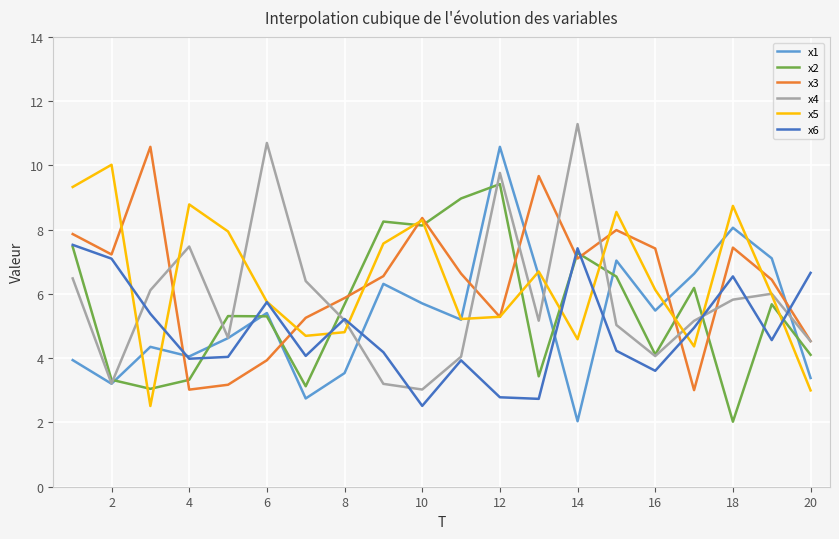

Which series ends up on top after the final intersection of x1 and x3?

x3